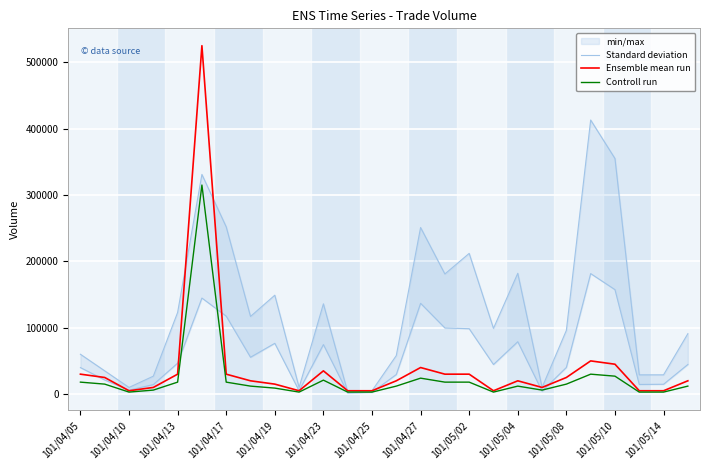

True or false: Controll run and Ensemble mean run intersect in this chart.

False